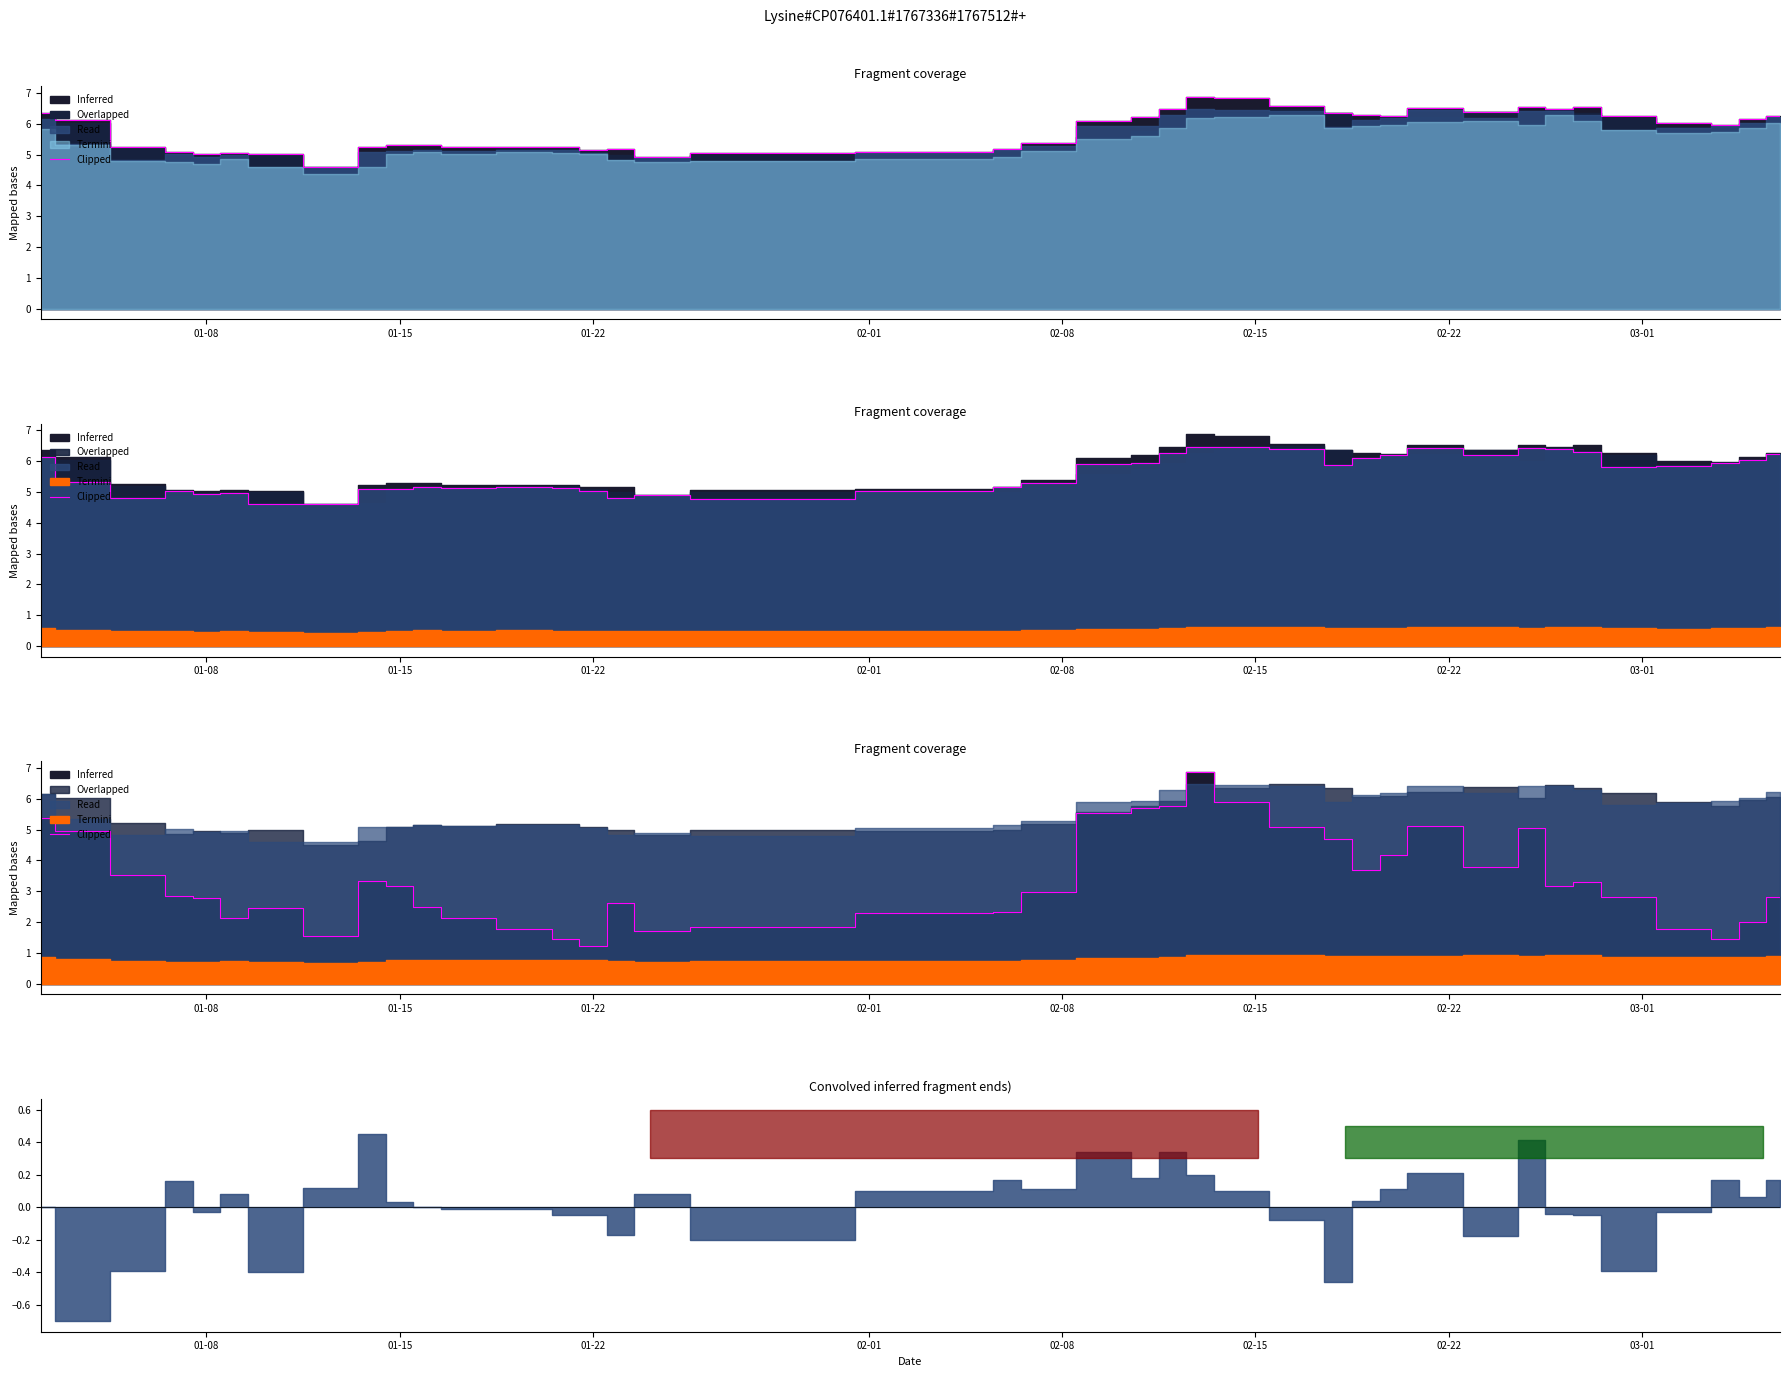

What is the sum of all values?

133.7